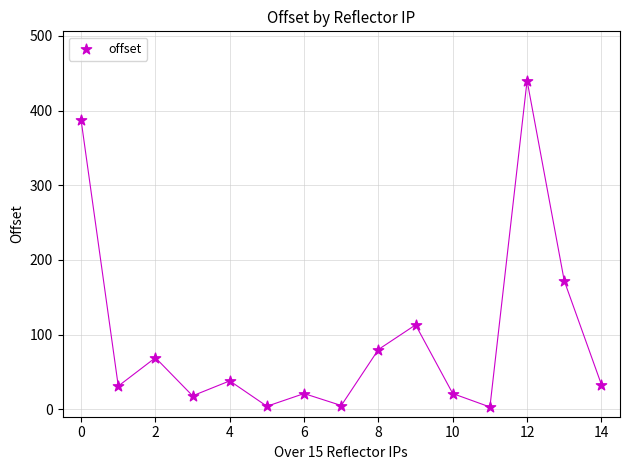

What Y value in the scatter plot is closest to 221?

172